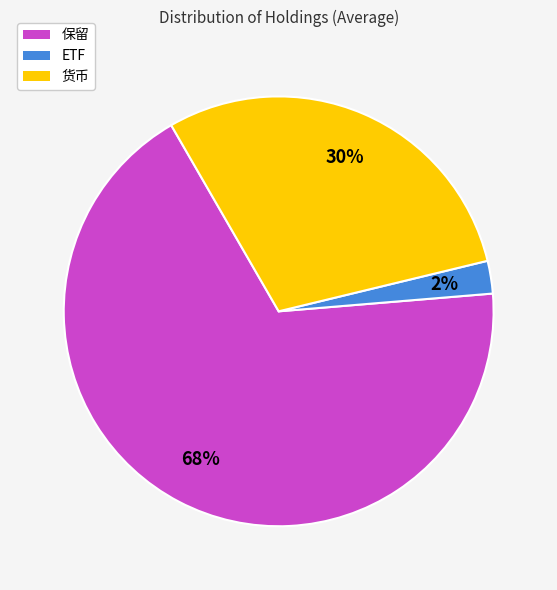

To the nearest percent, what is the difference between the largest and smallest slice percentages?

66%